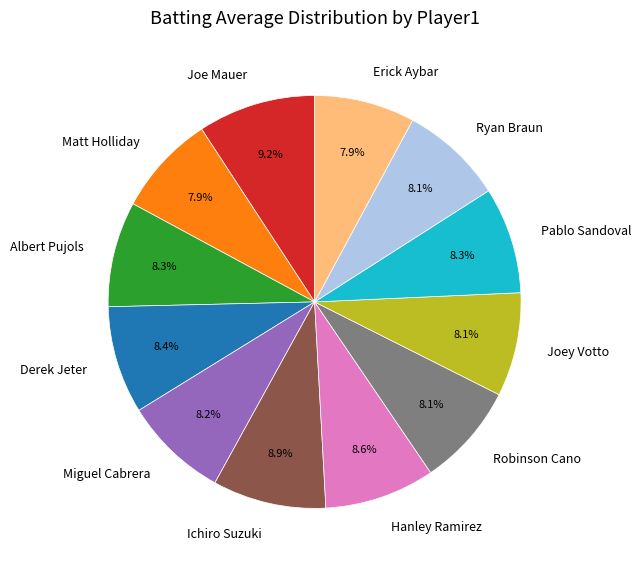

Combined, what portion of the pie is Joey Votto and Ryan Braun?

16.2%